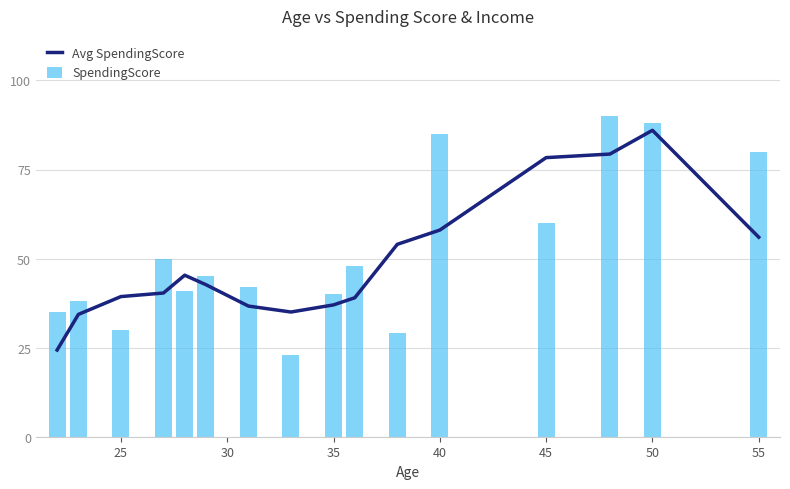

Where is SpendingScore nearest to the value 56?

45